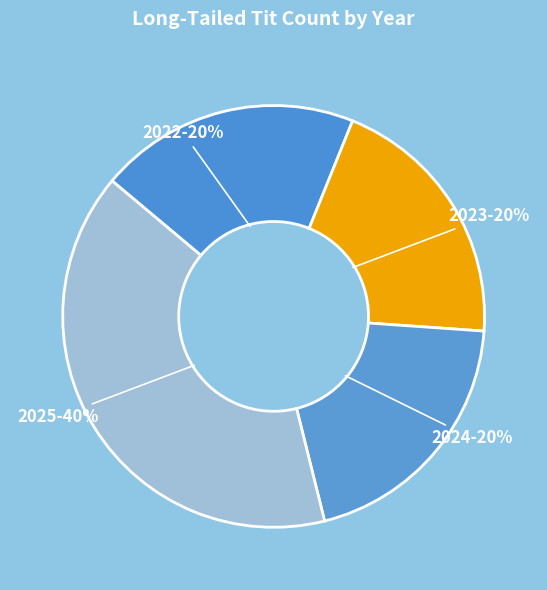

How many slices are in this pie chart?

4